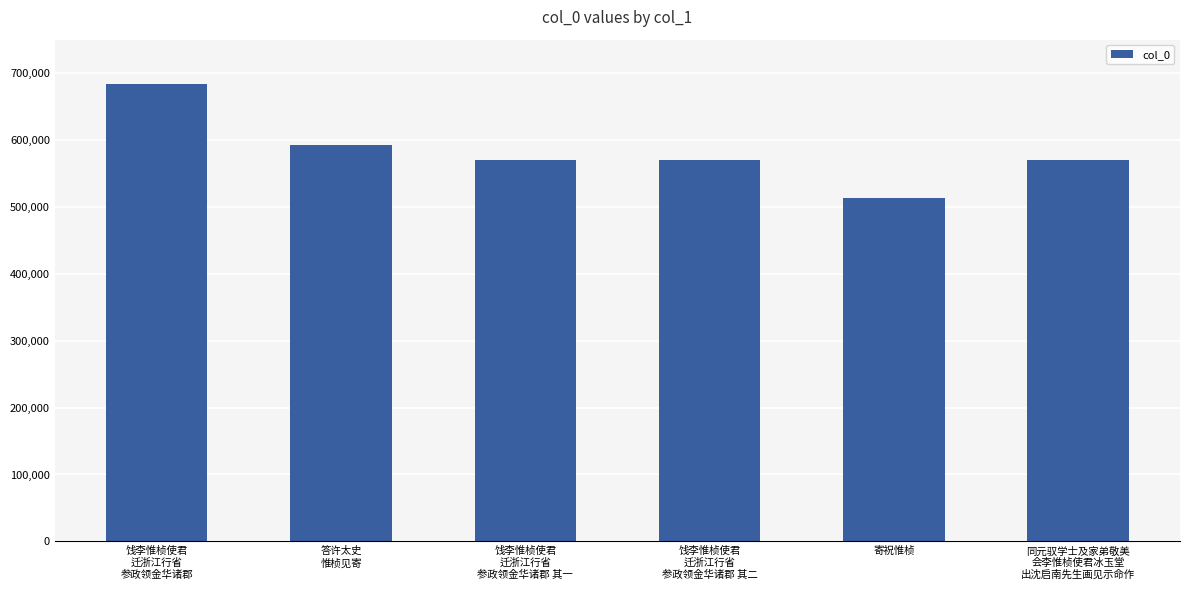

What is the difference between the second highest and minimum values?

79956